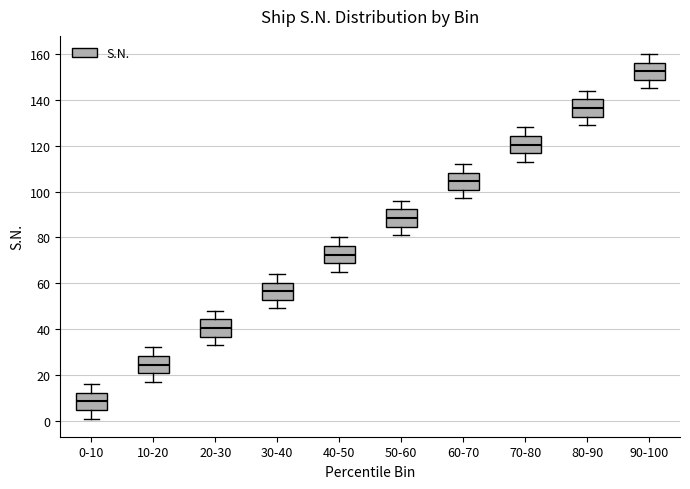

Reading left to right, transcribe this box plot: for each box, give where its median line is, the range the box spans, and where its two whiskers end, as read against the y-axis. The values are not printed on the chart, so give them approximately, as read against the axis.

0-10: median 8, box 4 to 12, whiskers 2 to 16
10-20: median 24, box 20 to 28, whiskers 18 to 32
20-30: median 40, box 36 to 44, whiskers 34 to 48
30-40: median 56, box 52 to 60, whiskers 50 to 64
40-50: median 72, box 68 to 76, whiskers 66 to 80
50-60: median 88, box 84 to 92, whiskers 82 to 96
60-70: median 104, box 100 to 108, whiskers 98 to 112
70-80: median 120, box 116 to 124, whiskers 114 to 128
80-90: median 136, box 132 to 140, whiskers 130 to 144
90-100: median 152, box 148 to 156, whiskers 146 to 160